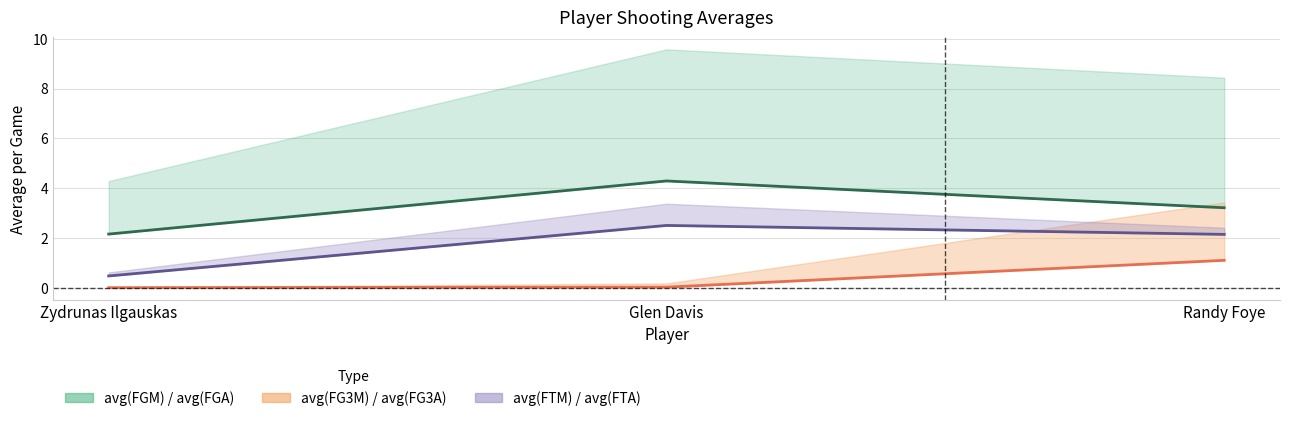

At which category does the chart reach its peak across all series?

Glen Davis